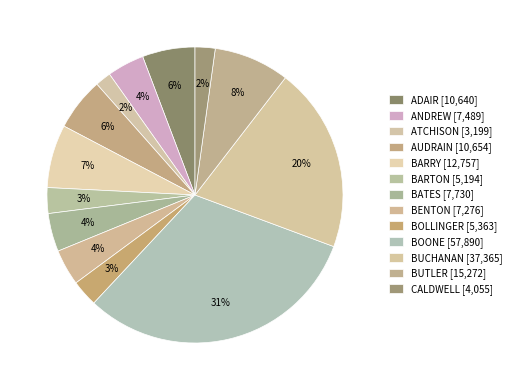

Between ADAIR and BATES, which is larger?

ADAIR